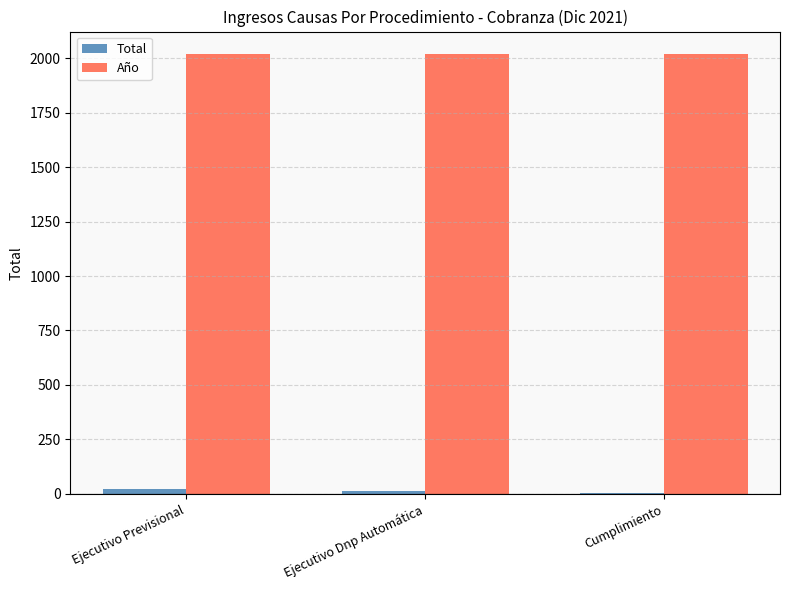

Which series has the largest total across all categories?

Año